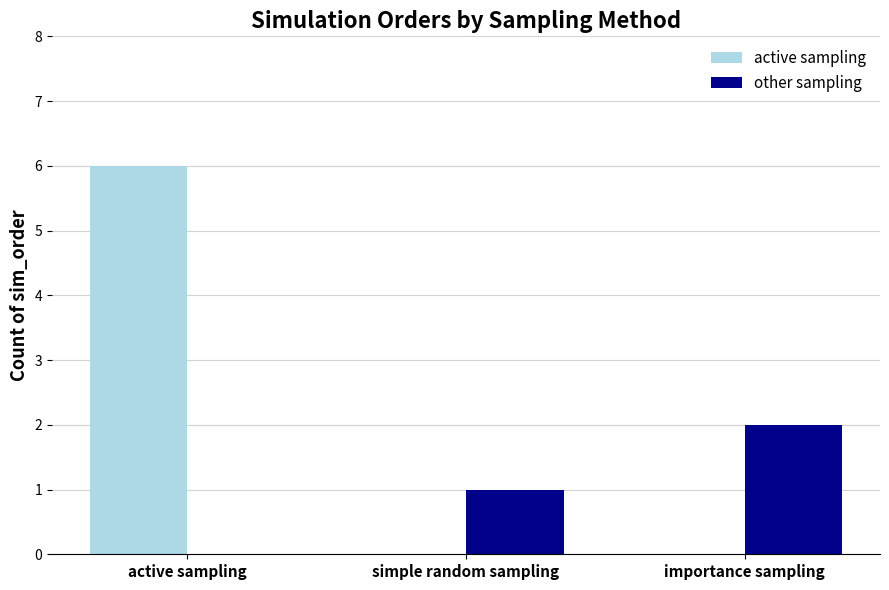

Reading left to right, transcribe all the data shown in this chart.

active sampling: 6	0	0
other sampling: 0	1	2